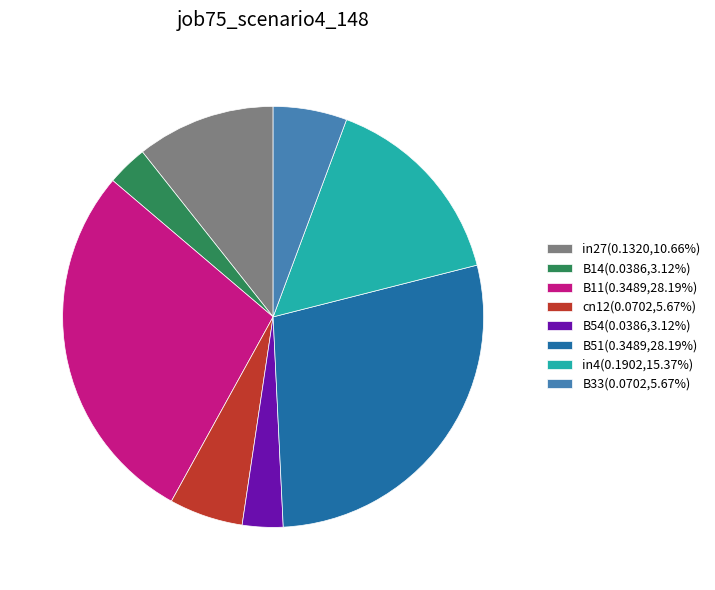

The B54 slice represents 3% of the pie. True or false?

True